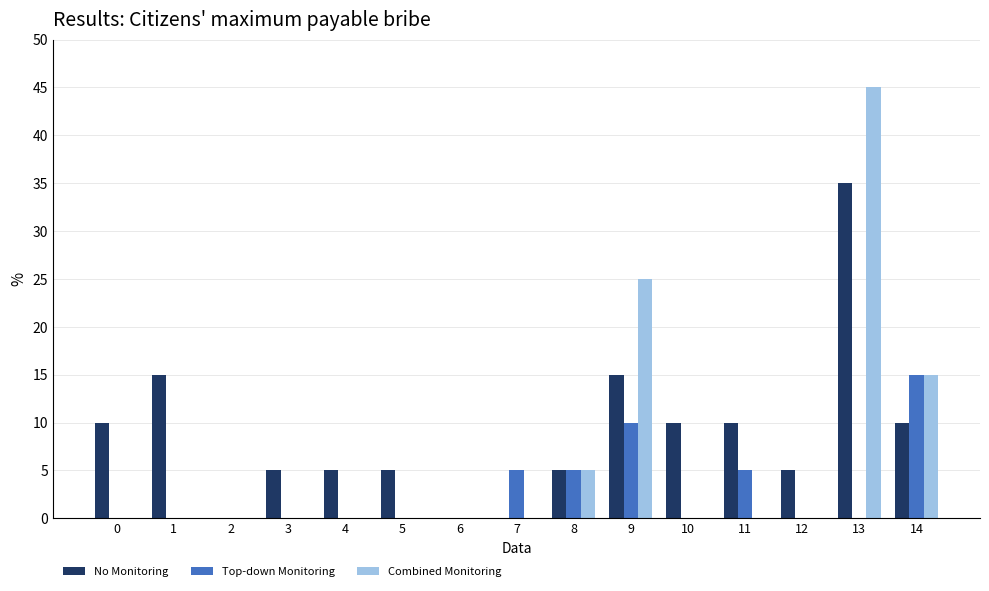

How many distinct data groups are displayed?

3